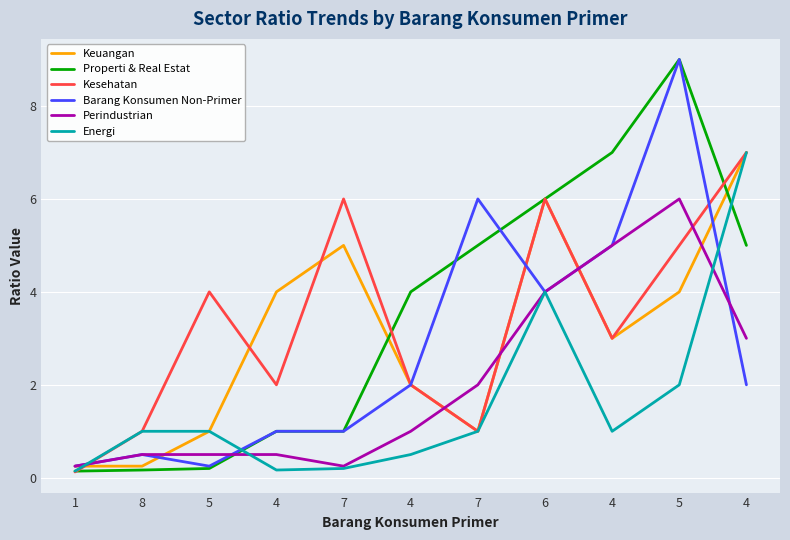

True or false: Barang Konsumen Non-Primer and Keuangan cross at least once.

True